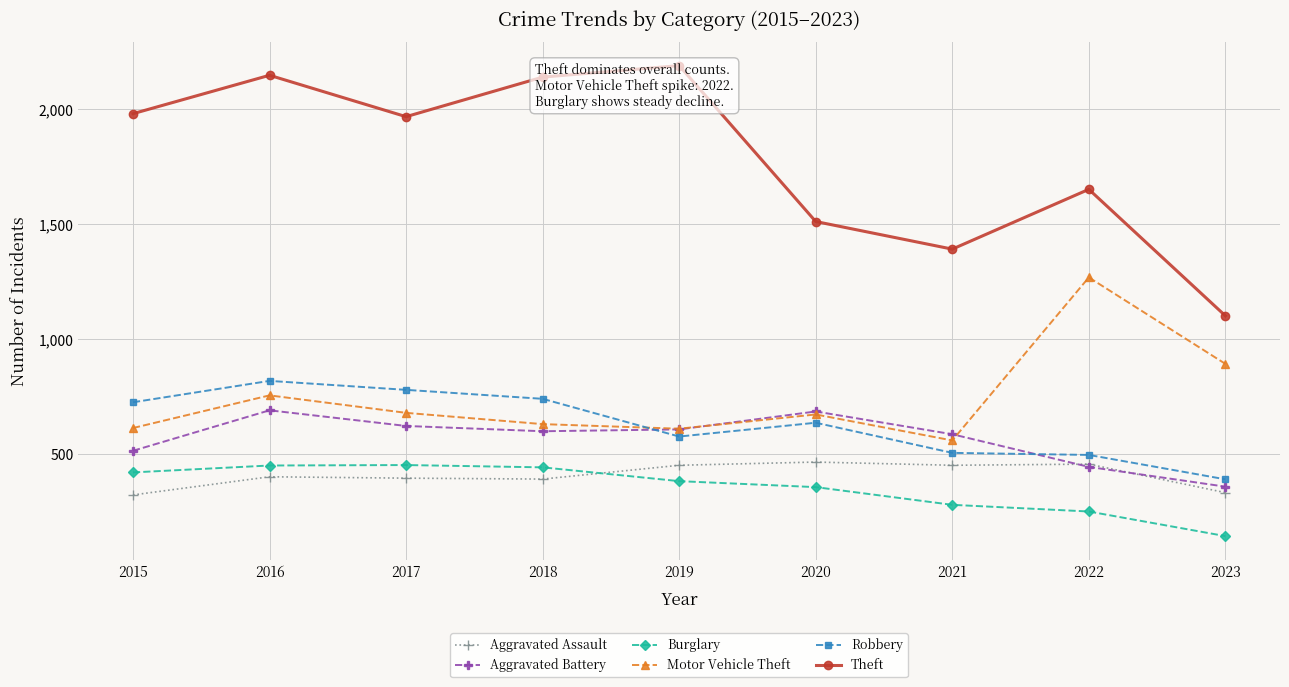

Rank the categories by Robbery value from lowest to highest.

2023, 2022, 2021, 2019, 2020, 2015, 2018, 2017, 2016